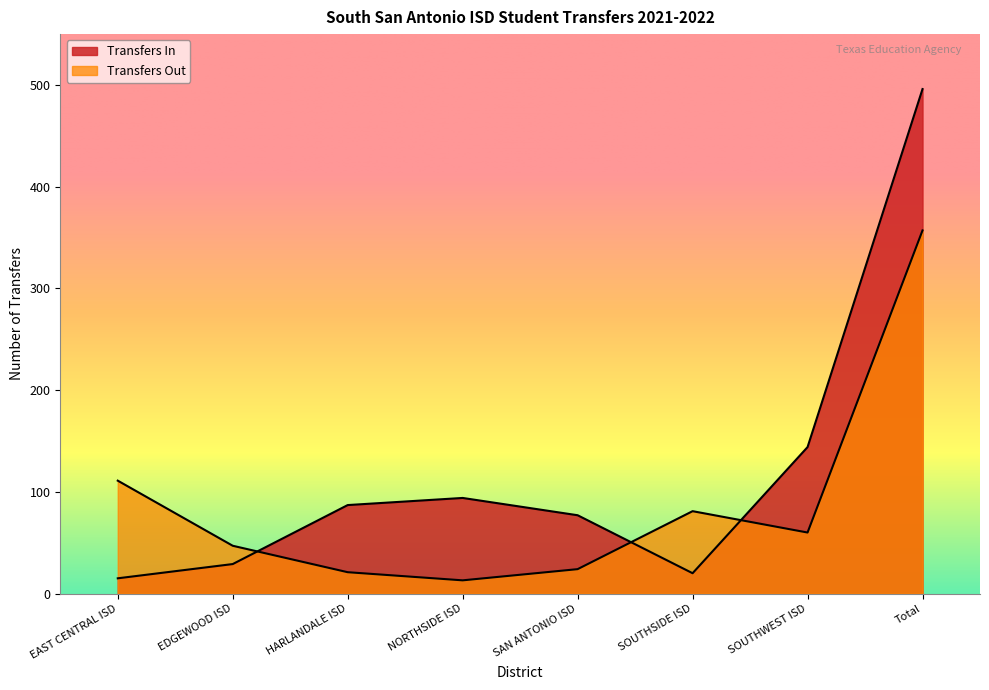

Reading left to right, list all the values displayed in this chart.

Transfers In: 15	29	87	94	77	20	144	496
Transfers Out: 111	47	21	13	24	81	60	357